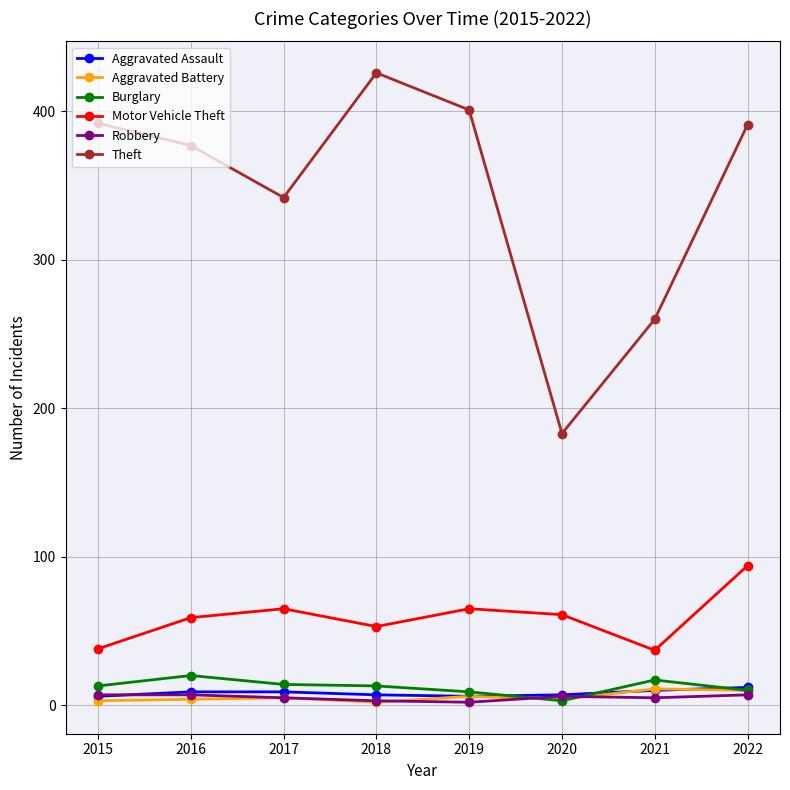

At which label does Theft reach its peak?

2018